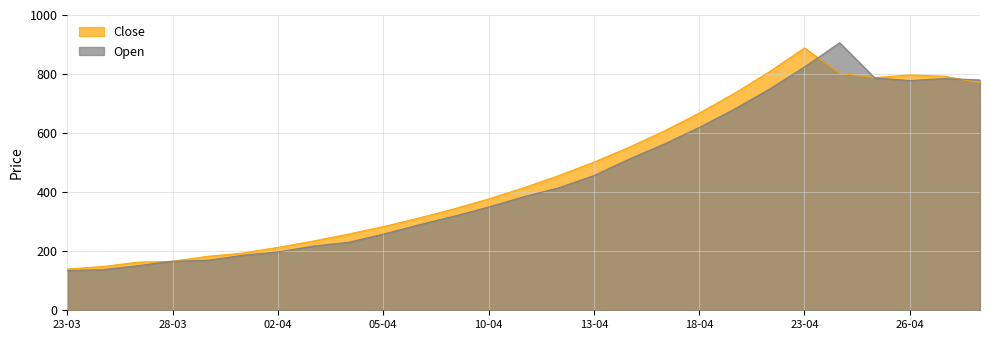

Reading left to right, transcribe all the data shown in this chart.

Close: 139.7	148.1	162.9	166.1	182.7	193.8	213.1	234.4	257.8	283.5	311.8	342.9	377.1	414.8	456.2	501.8	551.9	607.0	667.7	734.4	807.8	888.5	803.0	788.0	797.0	792.8	770.1
Open: 134.4	137.7	151.0	166.1	169.4	186.3	197.6	217.3	230.1	257.7	289.1	318.0	349.7	384.6	414.7	456.2	511.8	562.9	619.1	681.0	749.0	823.9	906.2	787.0	778.0	785.0	780.0